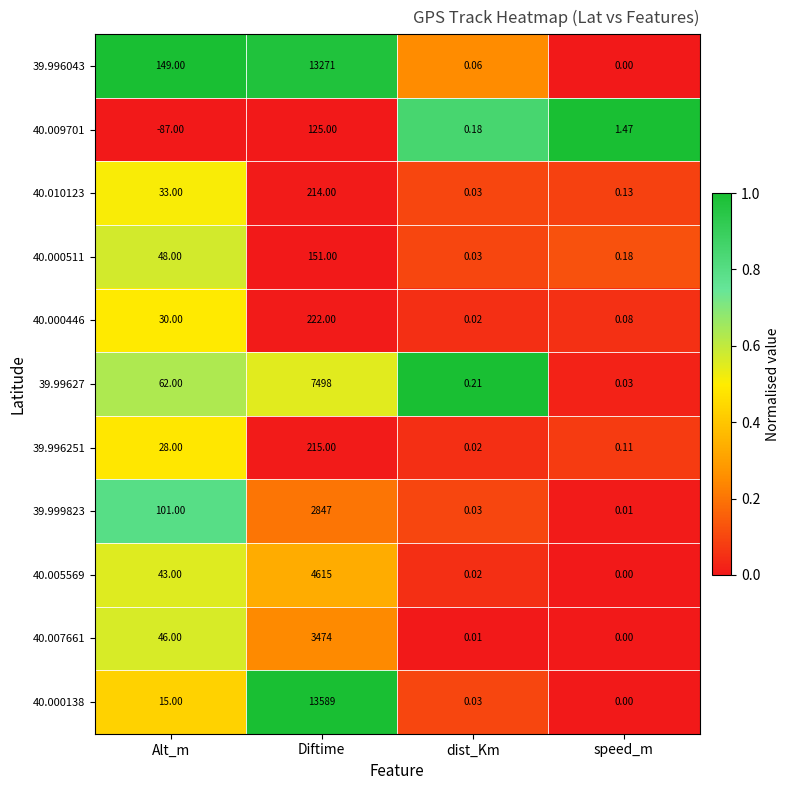

What is the maximum value shown in the chart?

13589.0